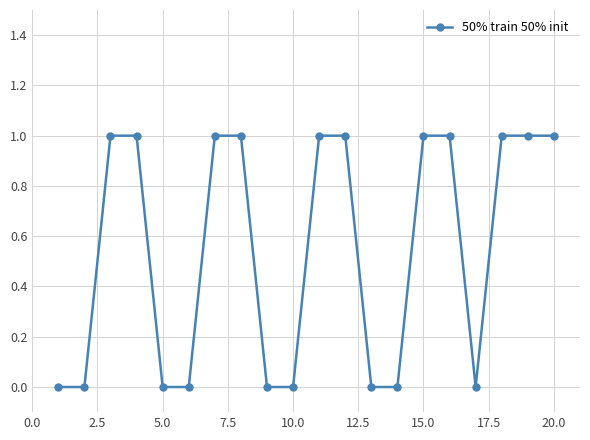

What is the sum of all values?

11